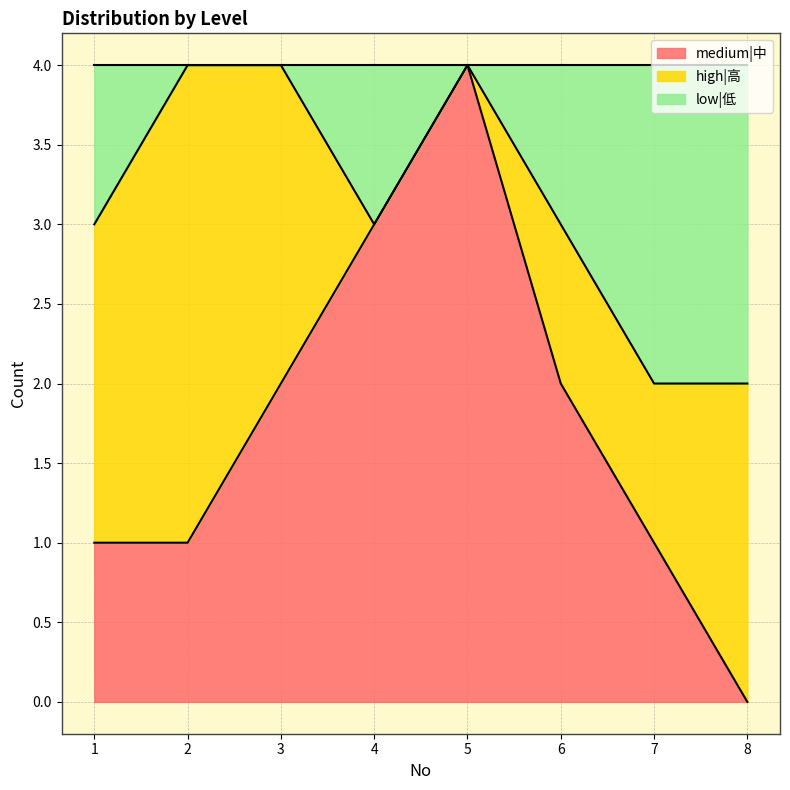

Which category has the lowest value in the medium|中 series?

8